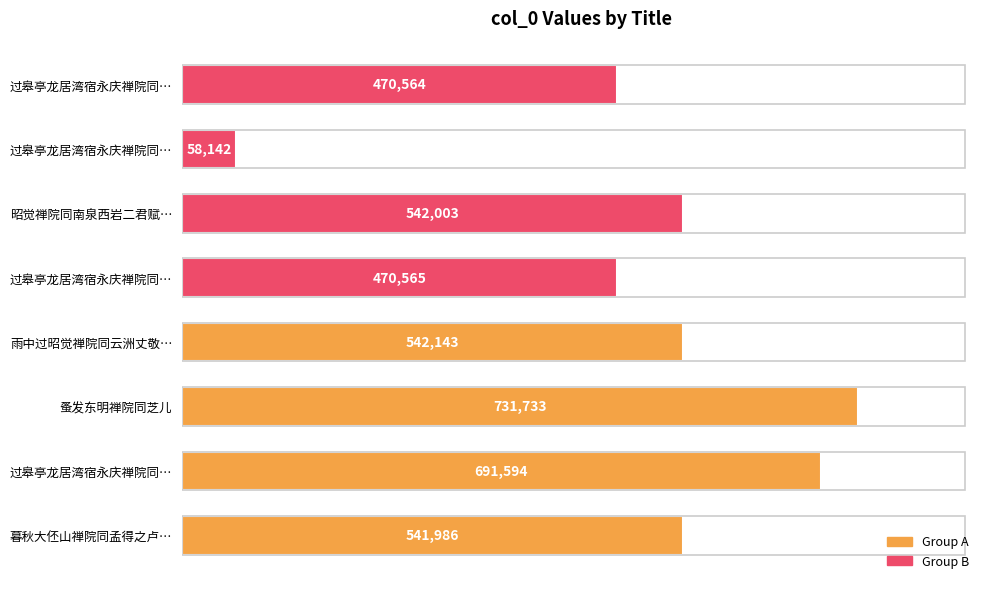

How many bars are there in total?

8